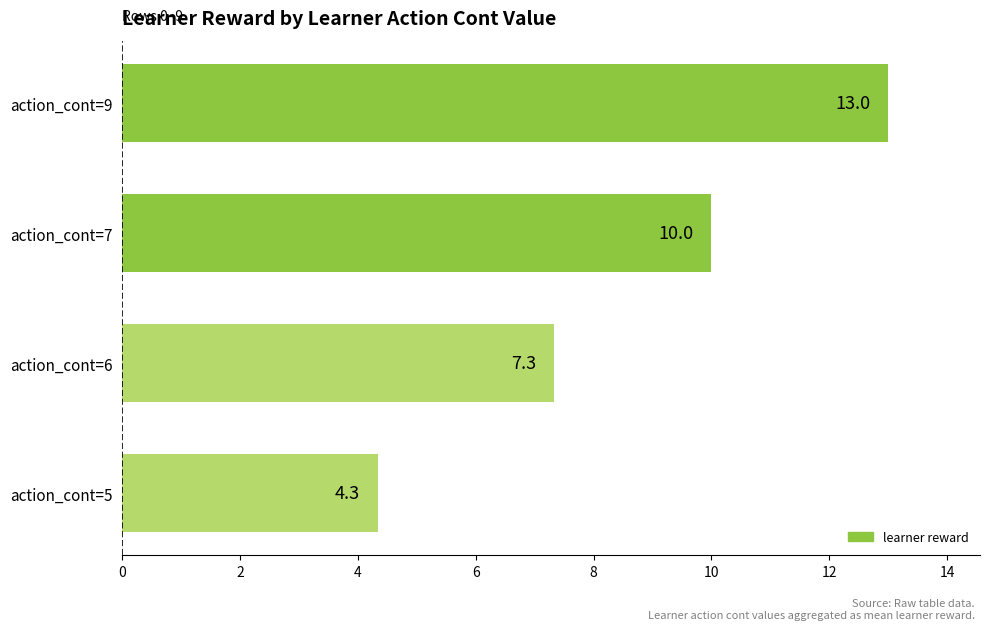

What is the sum of all values?

34.7